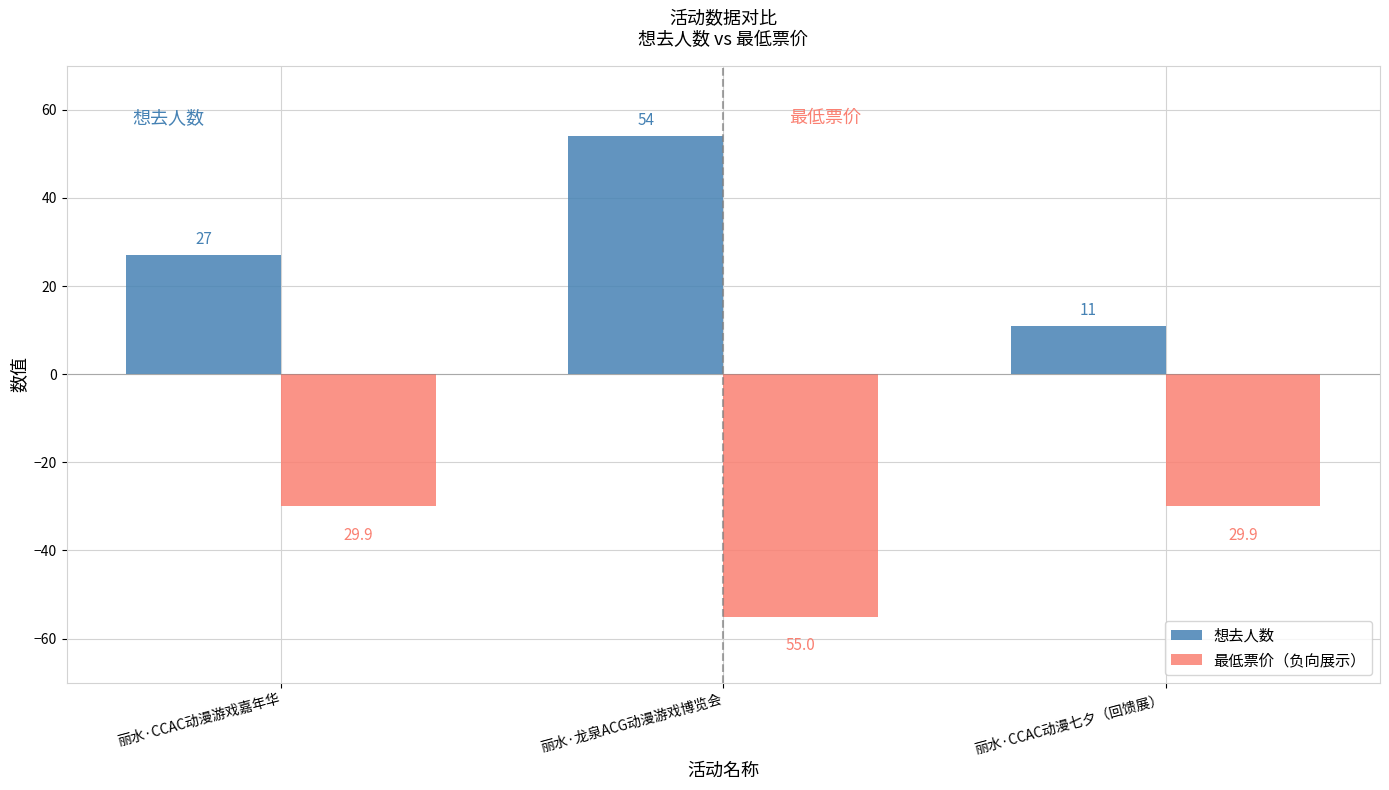

What is the value of the 最低票价（负向展示） bar at the 3rd from the left?

-29.9